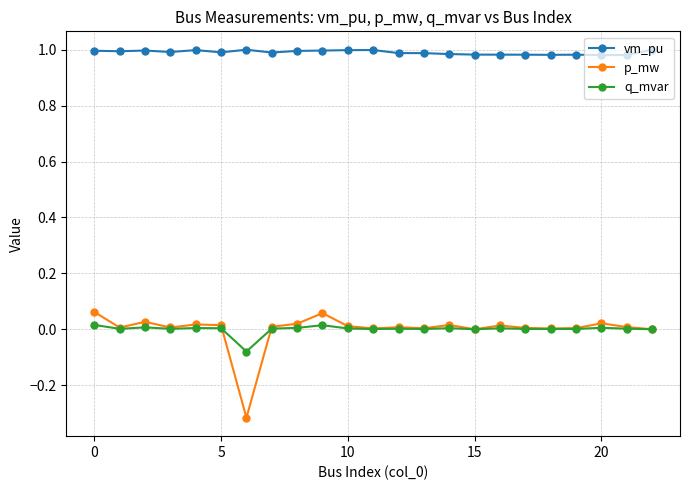

How many lines are shown in the chart?

3